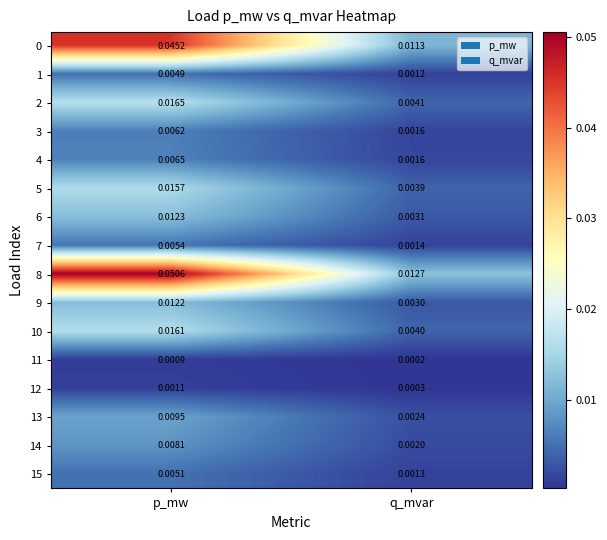

Is the value of 1 at p_mw greater than the value of 0 at p_mw?

No